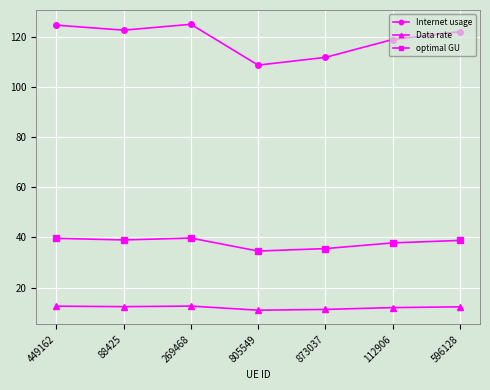

What is the label of the 1st point from the right?

596128